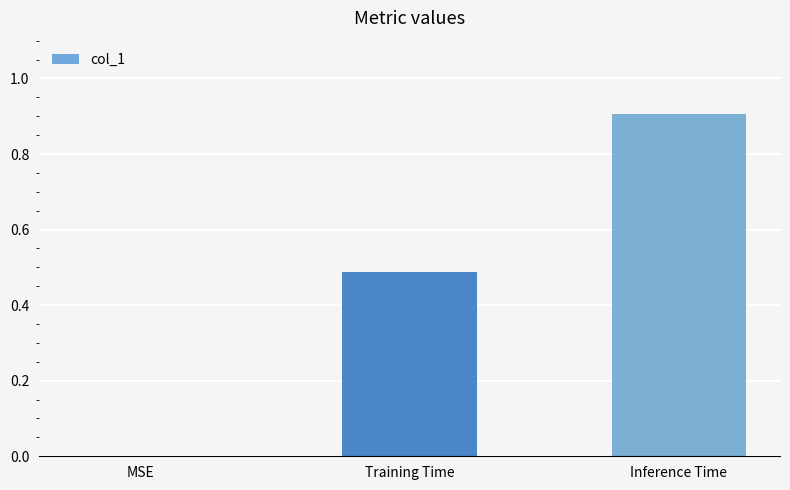

Where is the data nearest to the value 0?

MSE